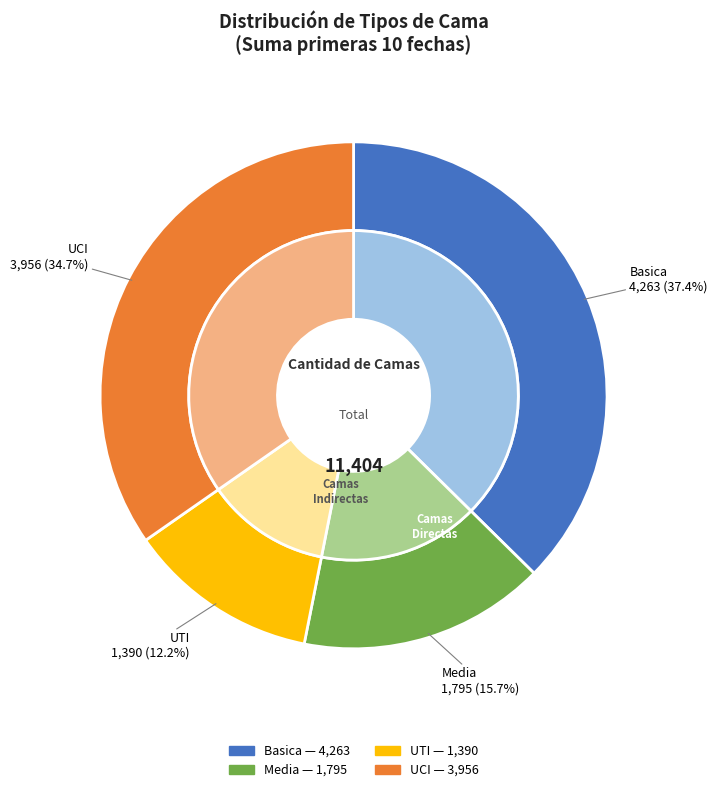

Between UCI and UTI, which is larger?

UCI